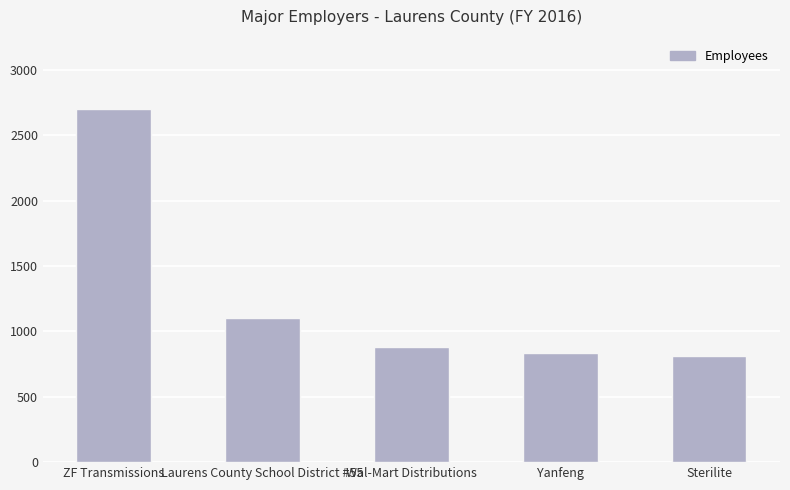

What is the change in value from Laurens County School District #55 to Wal-Mart Distributions?

-222